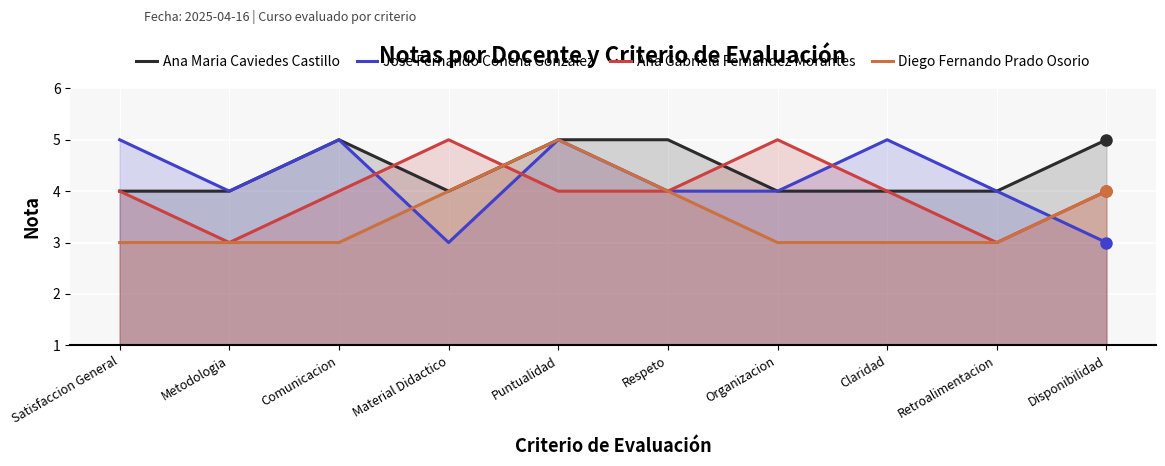

What is the sum of all Diego Fernando Prado Osorio values?

35